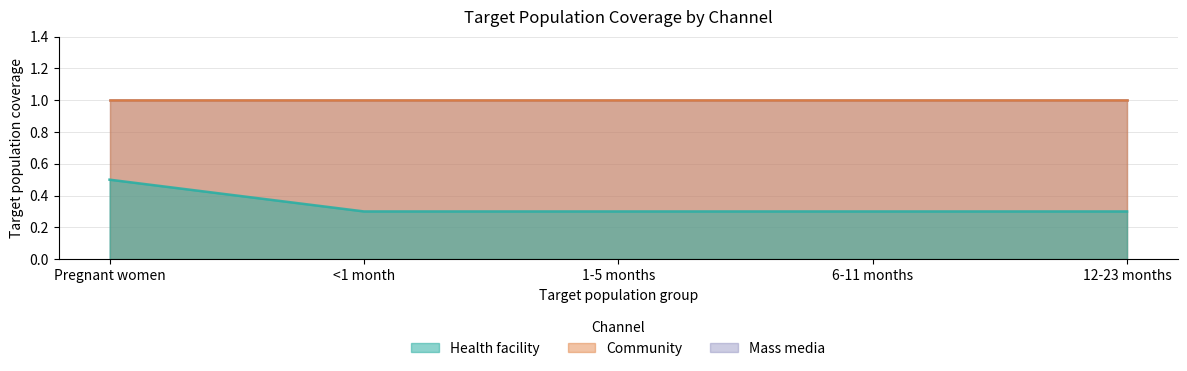

What are all the series names shown in the legend?

Health facility, Community, Mass media